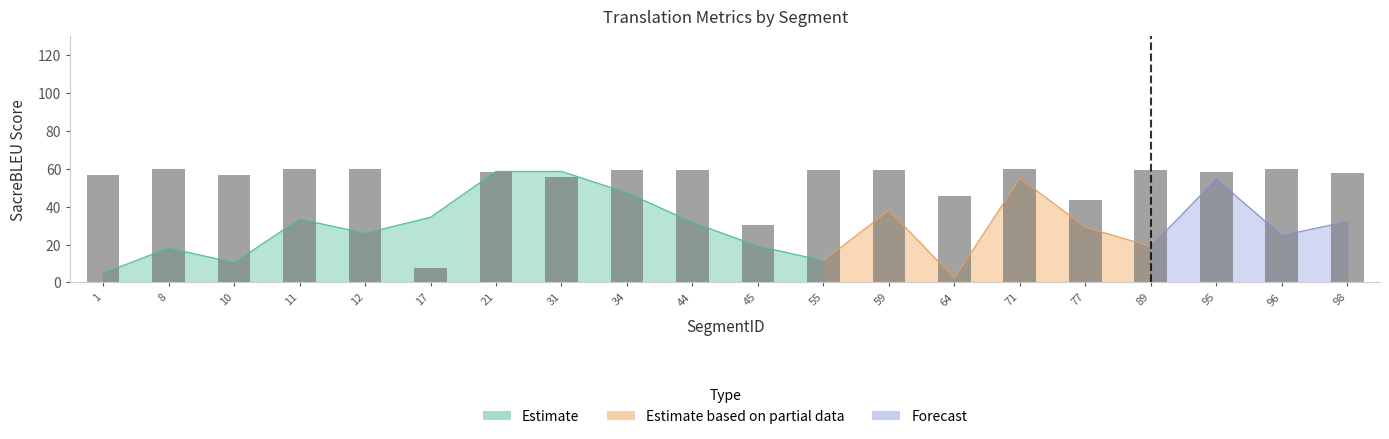

How many bars are there in total?

20